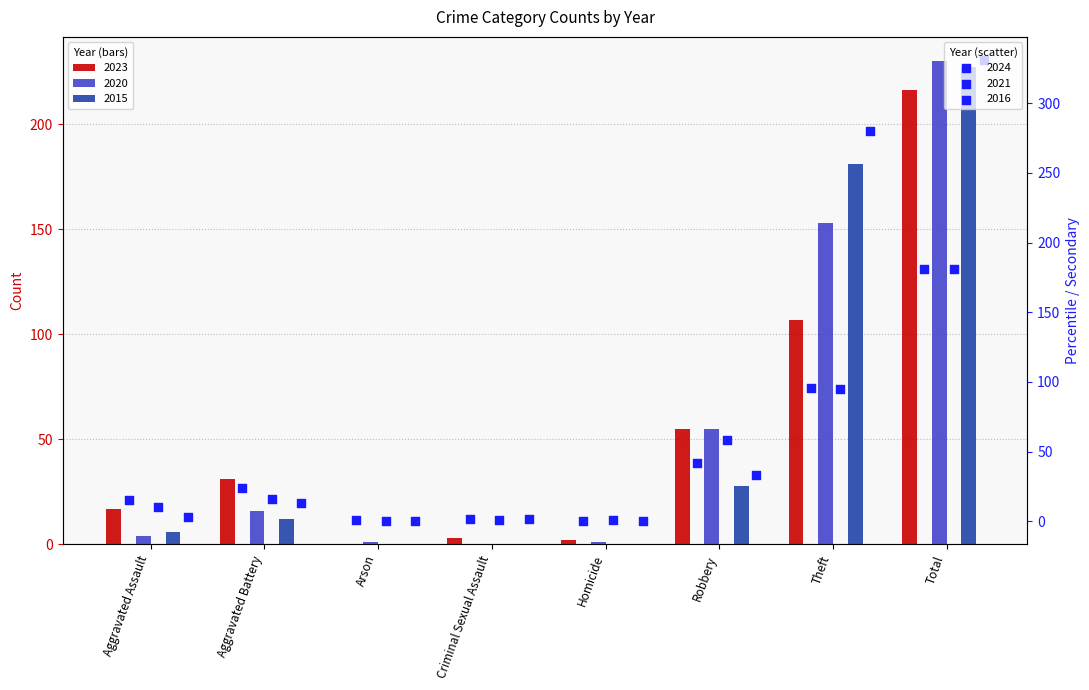

Which series has the widest spread of Y values?

2016